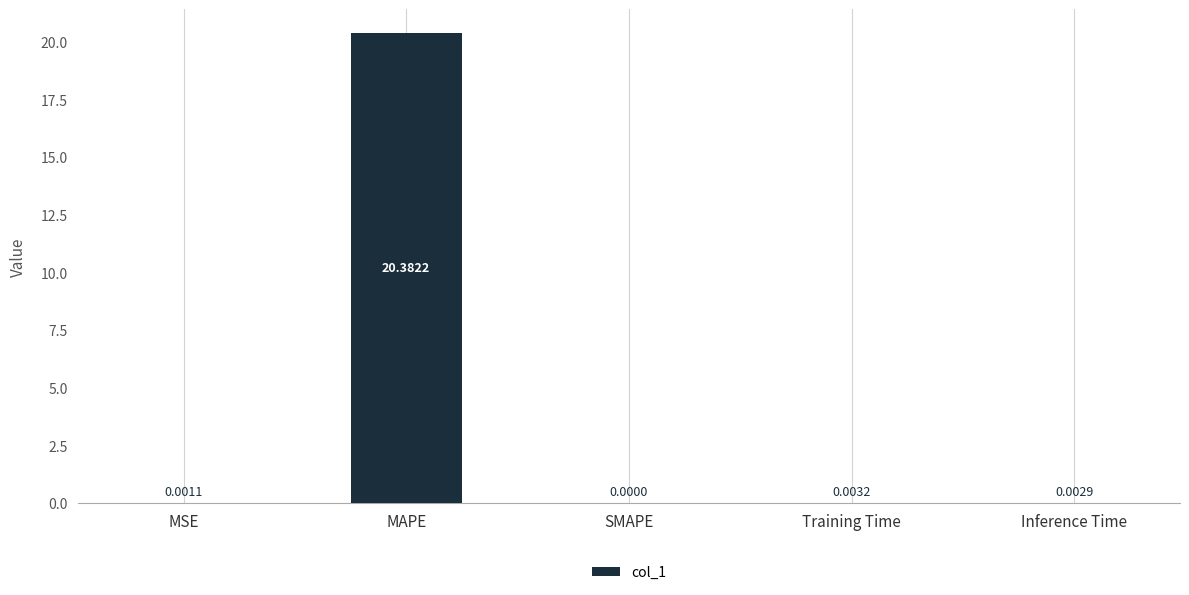

Which label corresponds to the largest value in the chart?

MAPE